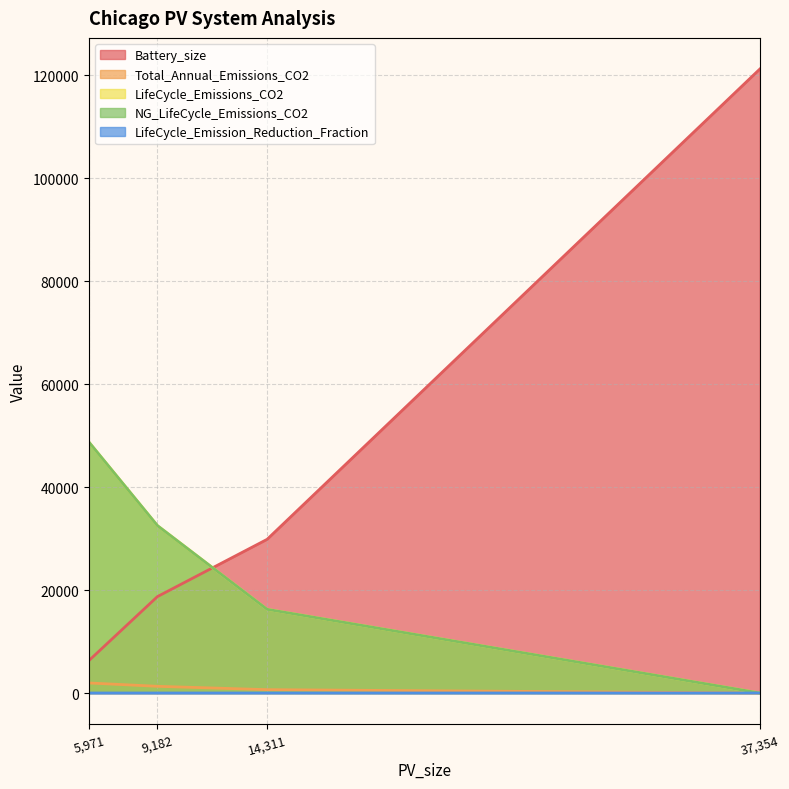

List the series in order of their peak value, highest first.

Battery_size, LifeCycle_Emissions_CO2, NG_LifeCycle_Emissions_CO2, Total_Annual_Emissions_CO2, LifeCycle_Emission_Reduction_Fraction